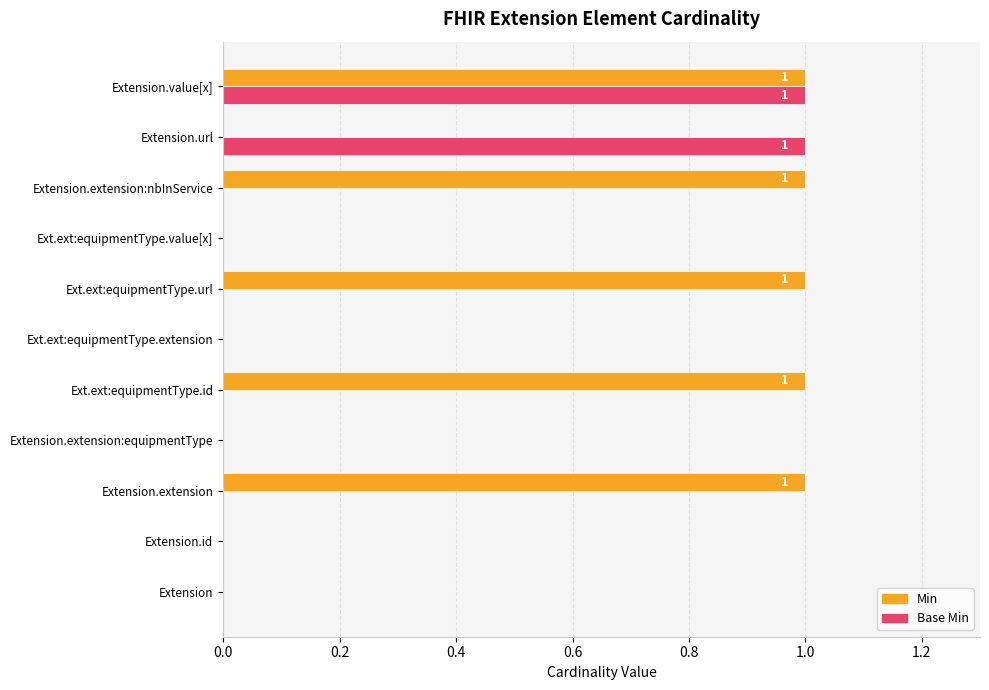

Between Extension.extension and Extension.extension:equipmentType, which series saw the biggest shift?

Min